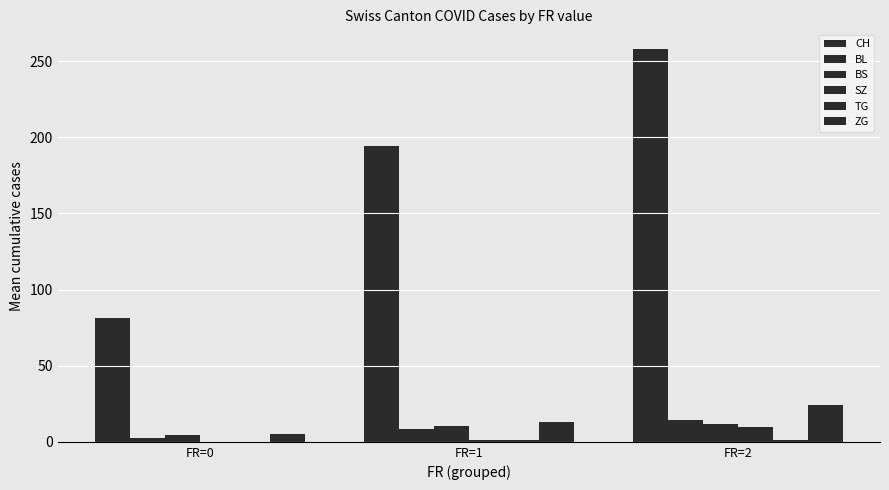

The value of CH at FR=2 is 107.2. True or false?

False